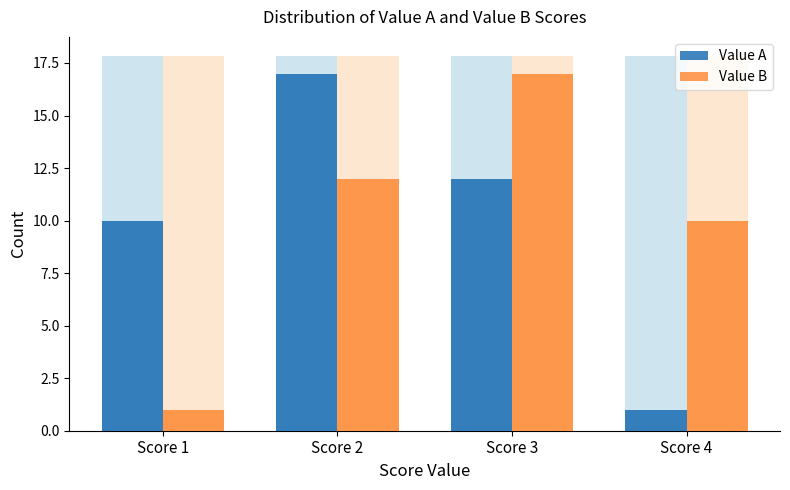

How many values in the Value A series exceed 12?

1